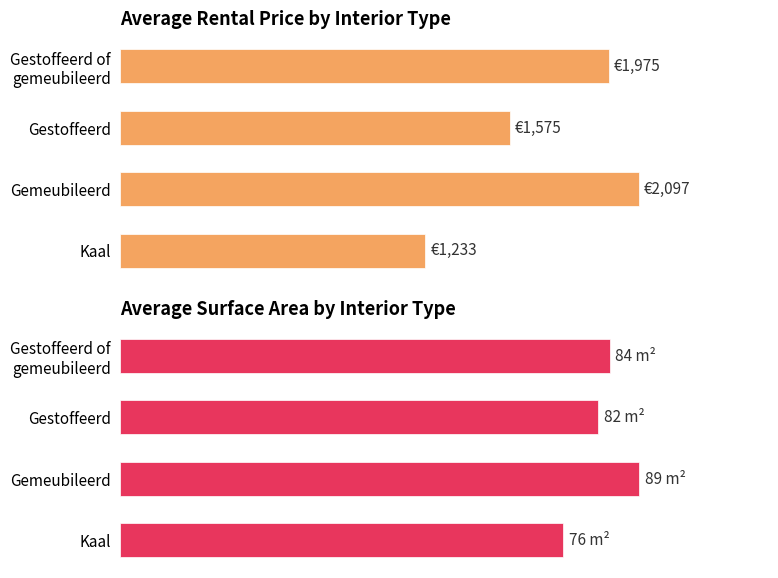

How many bars are there in each group?

2